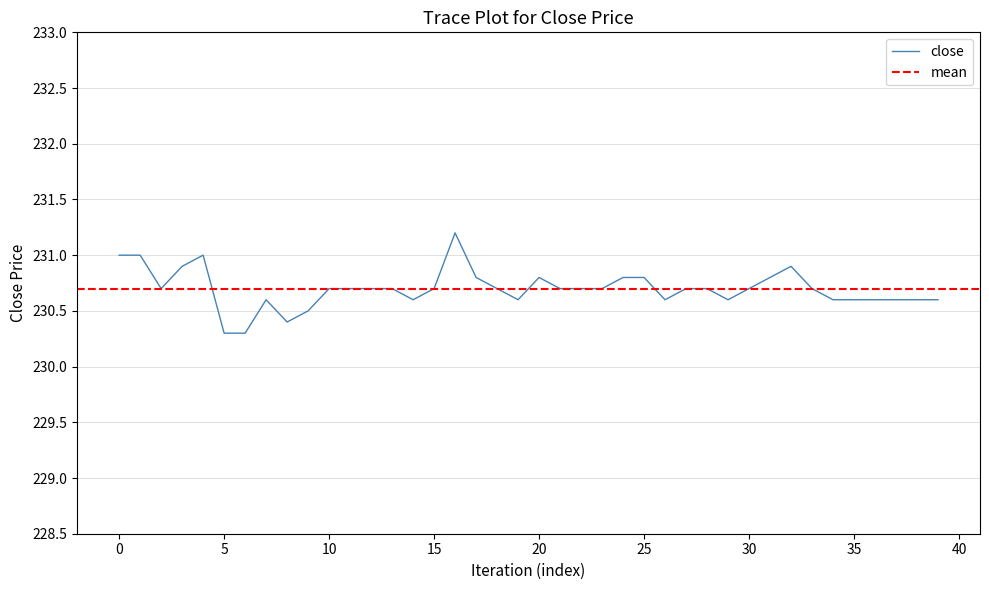

How many lines are shown in the chart?

1